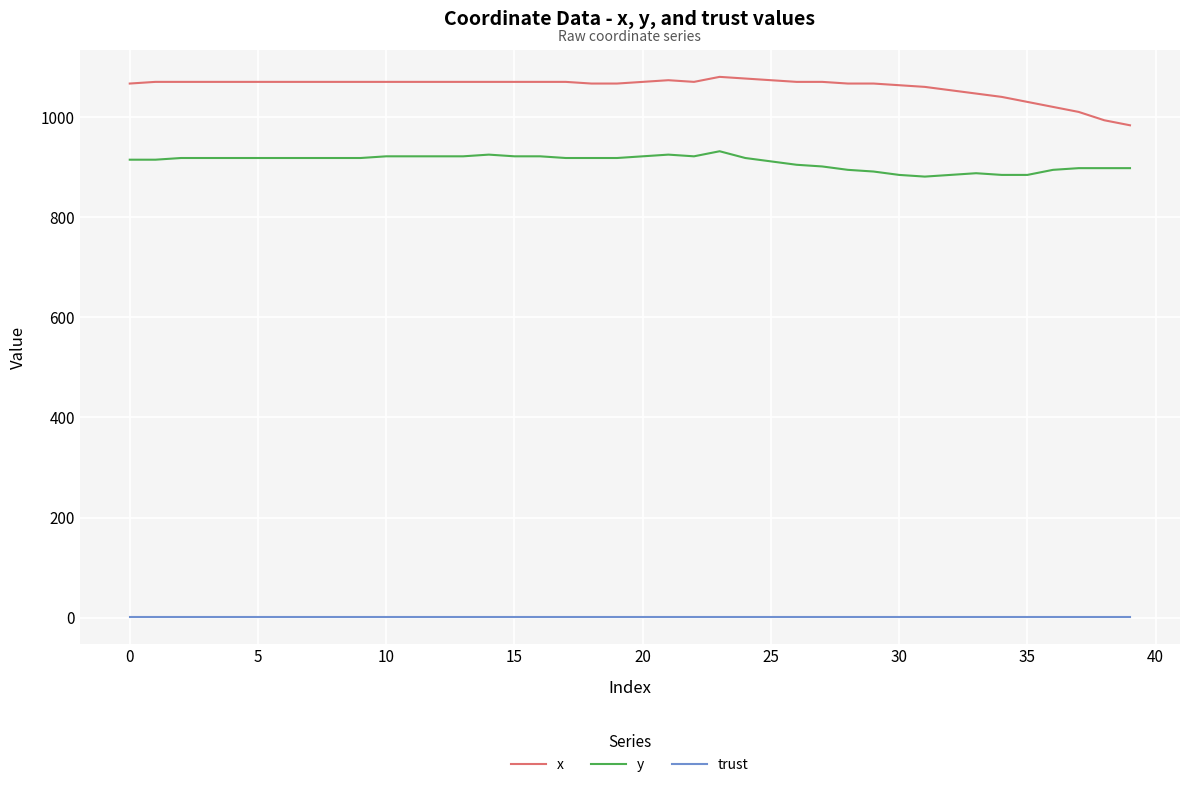

Rank the series by their maximum value, from highest to lowest.

x, y, trust